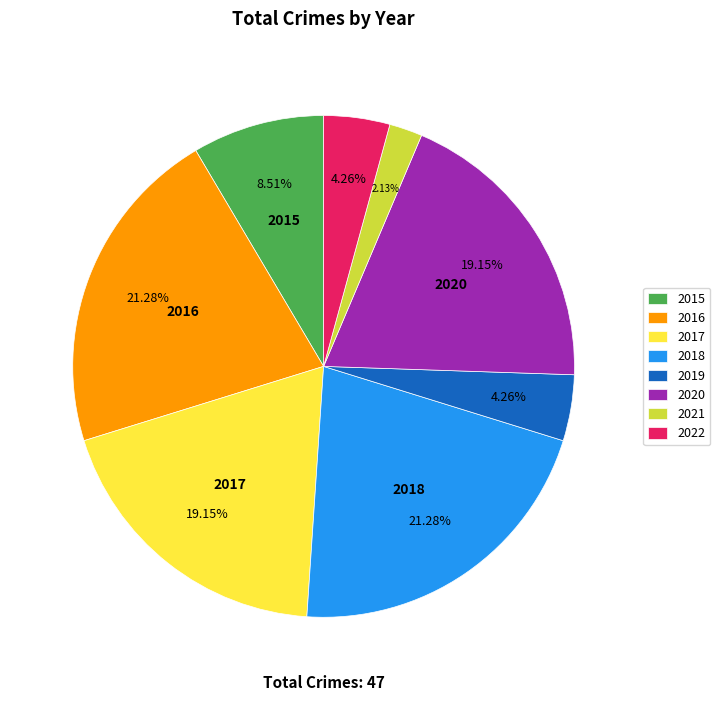

What percentage is NOT represented by 2016?

78.7%